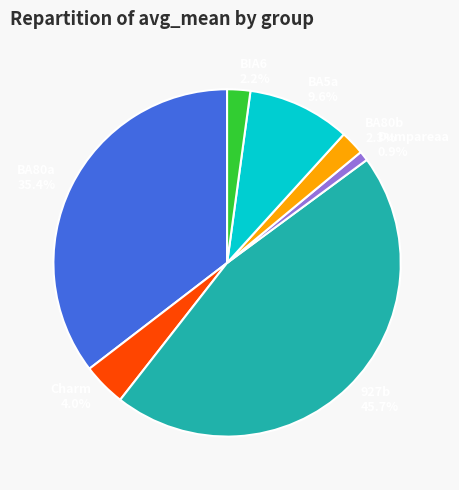

What portion of the pie excludes BA5a?

90.4%